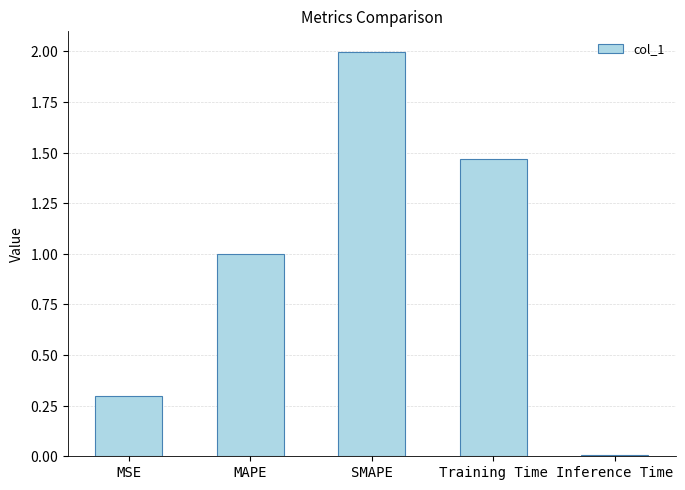

Are the bars grouped side by side (vs. stacked)?

No